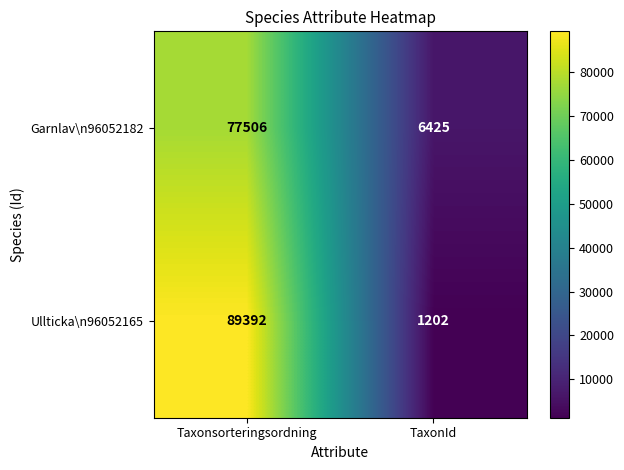

List the series in order of their overall mean, highest first.

Ullticka\n96052165, Garnlav\n96052182